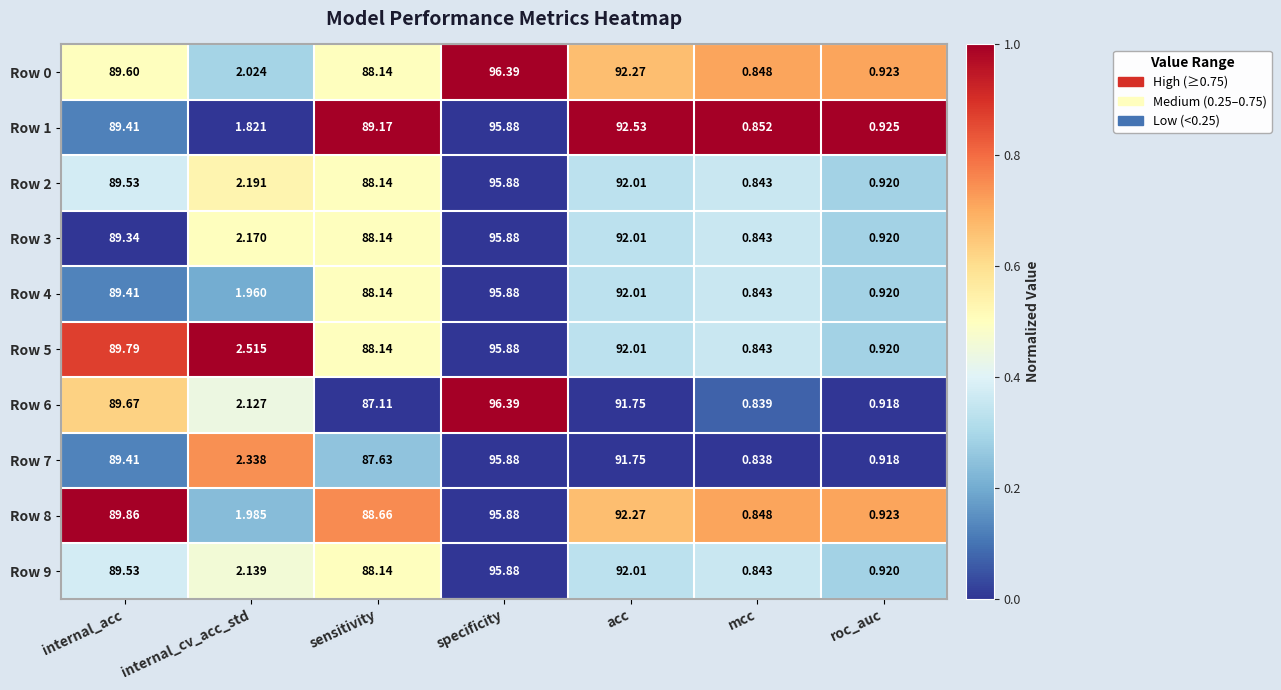

Rank the categories by Row 8 value from highest to lowest.

specificity, acc, internal_acc, sensitivity, internal_cv_acc_std, roc_auc, mcc